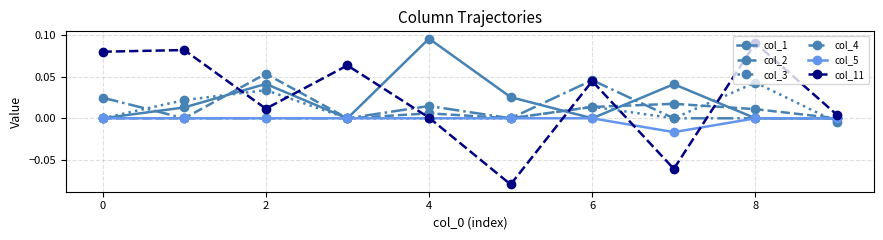

How many interior local peaks does the col_2 series have?

3